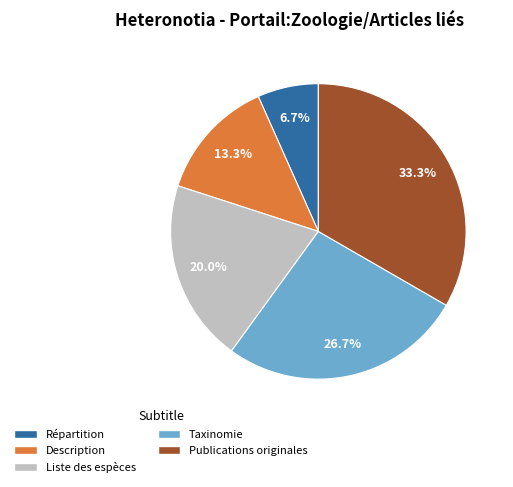

To the nearest percent, what is the difference between the largest and smallest slice percentages?

27%